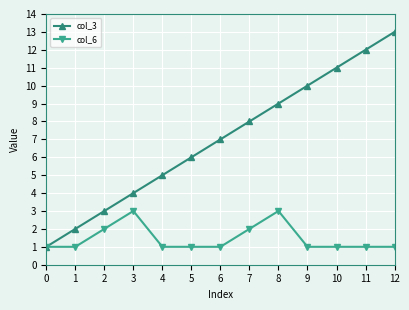

The col_3 series shows 10 at 9. True or false?

True